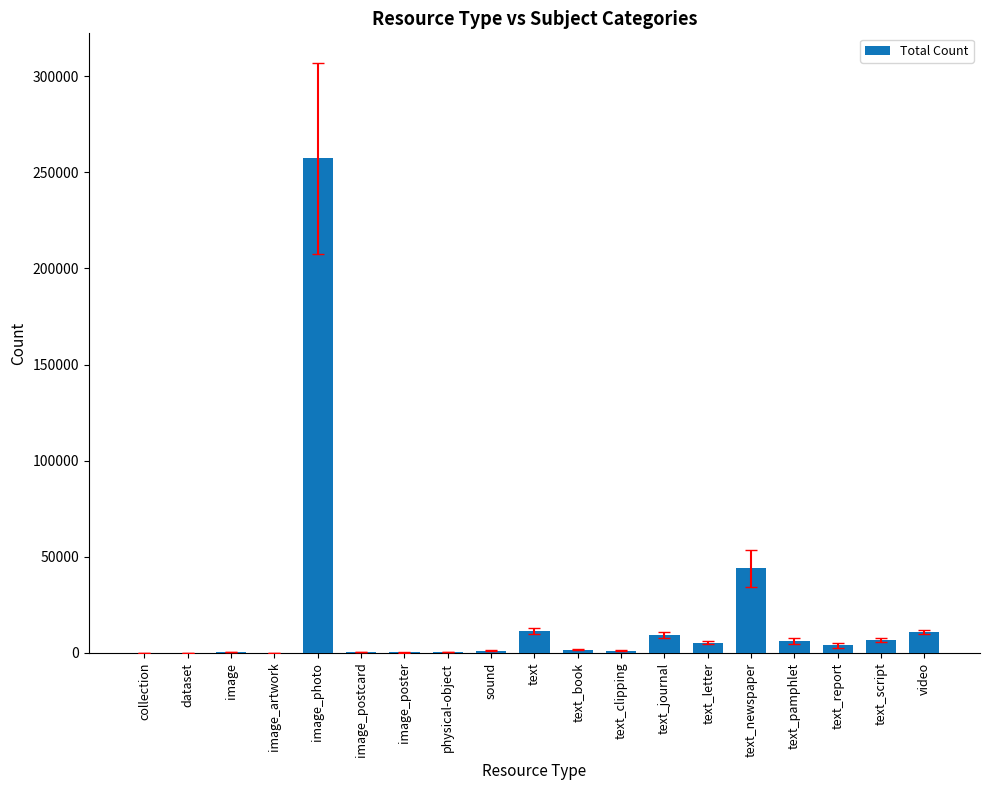

Which label corresponds to the largest value in the chart?

image_photo